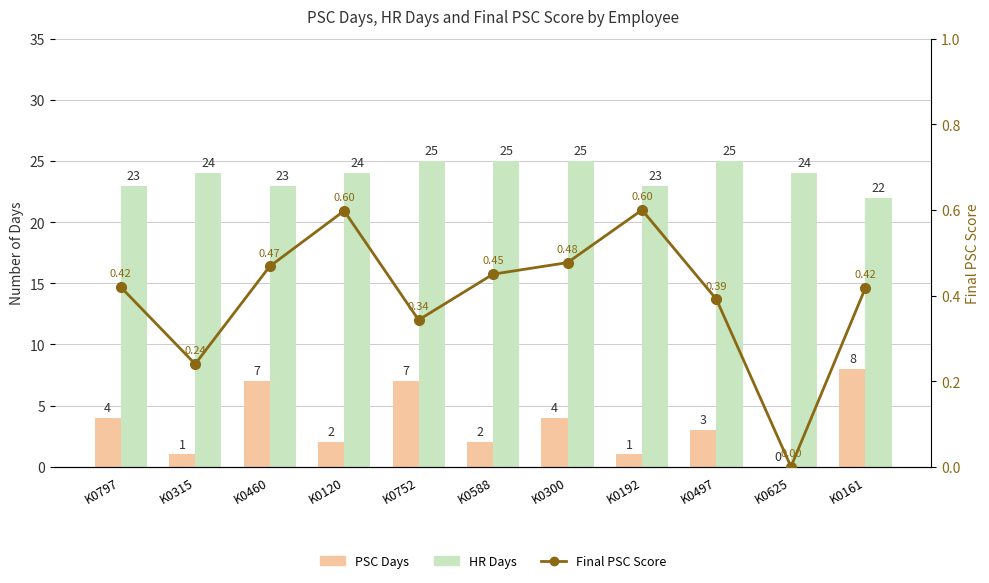

What position from the right is K0752?

7